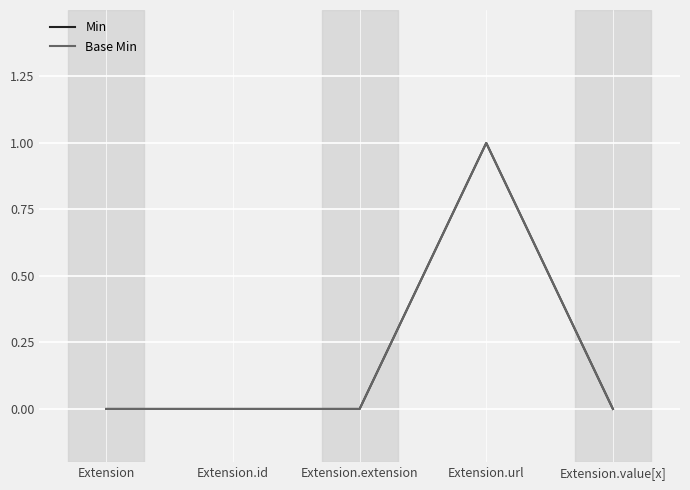

Reading left to right, what are all the values shown in this chart?

Min: Extension=0	Extension.id=0	Extension.extension=0	Extension.url=1	Extension.value[x]=0
Base Min: Extension=0	Extension.id=0	Extension.extension=0	Extension.url=1	Extension.value[x]=0